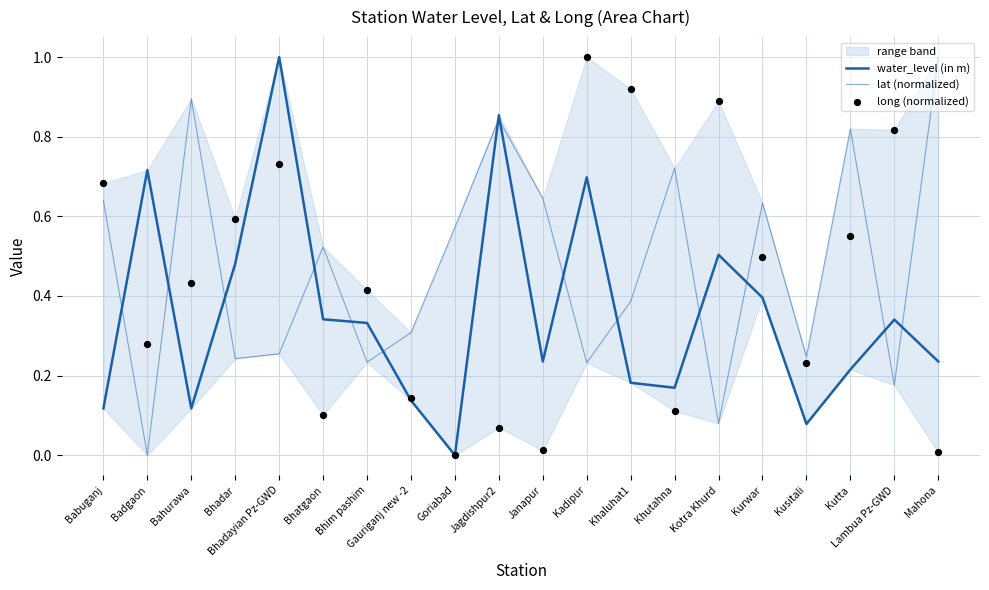

Which series has the largest total across all categories?

lat (normalized)